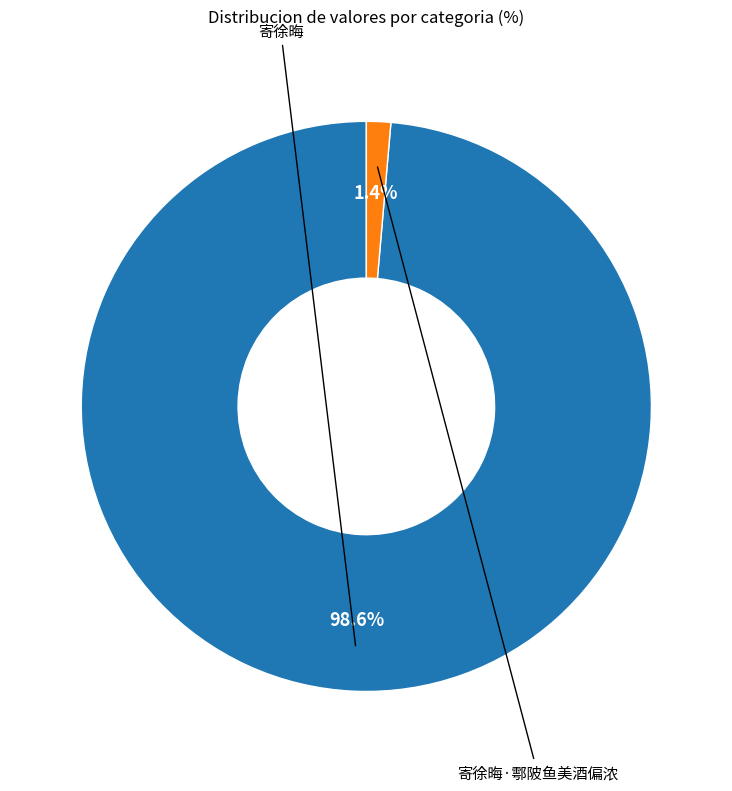

Is there a majority slice in this chart?

Yes